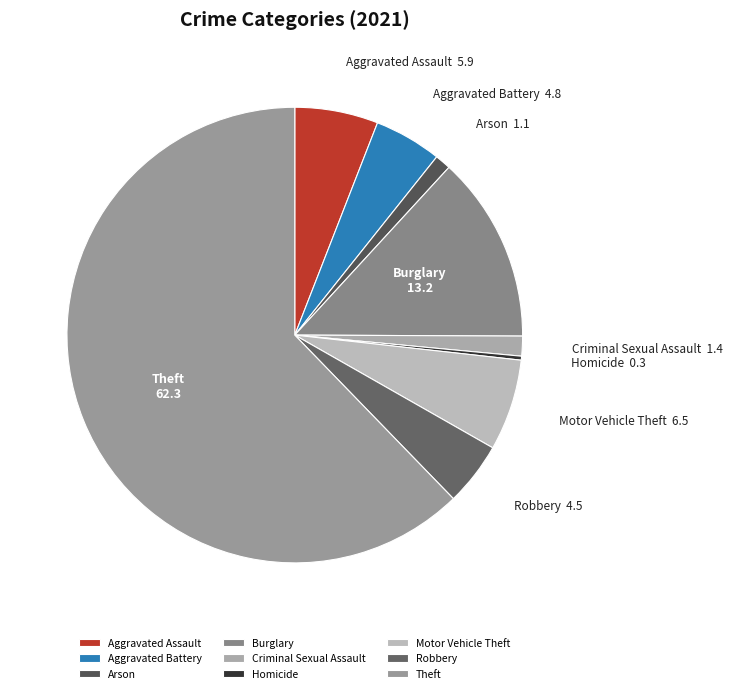

Does Arson account for over 50% of the chart?

No